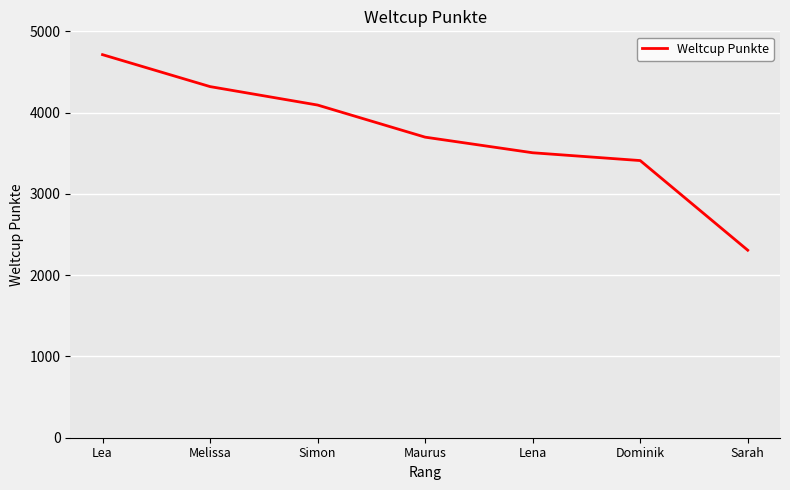

What is the sum of all values?

26047